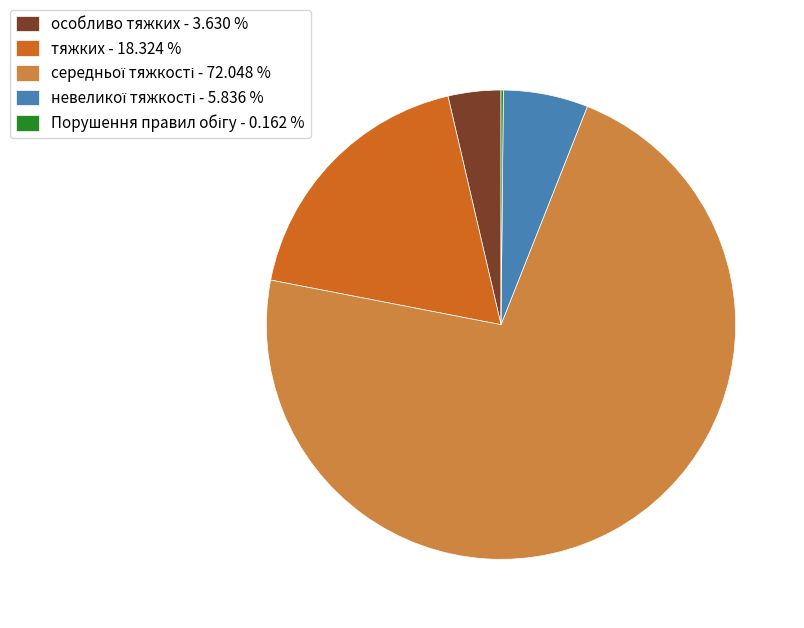

Is there a majority slice in this chart?

Yes